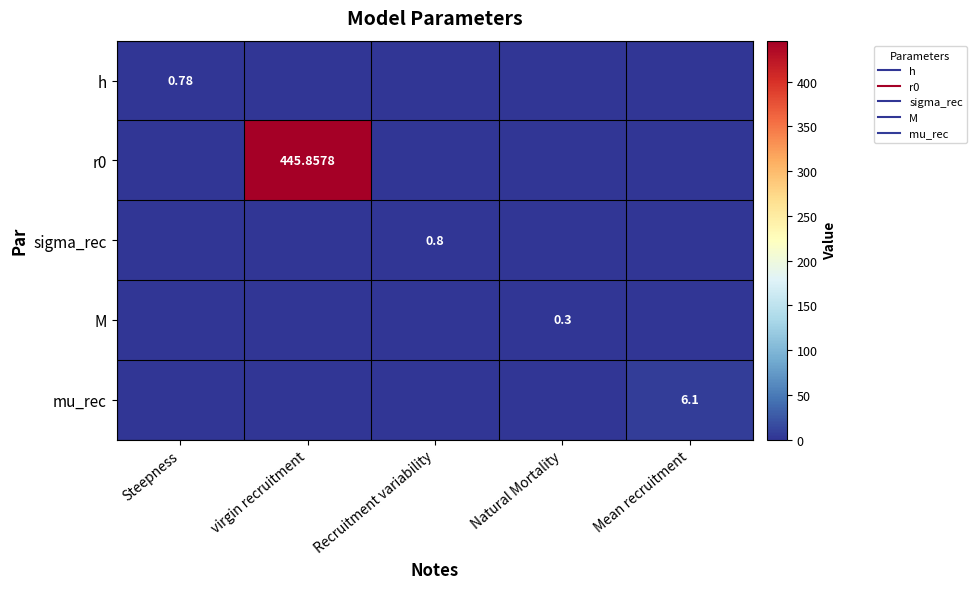

What is the average value of the r0 series?

89.2